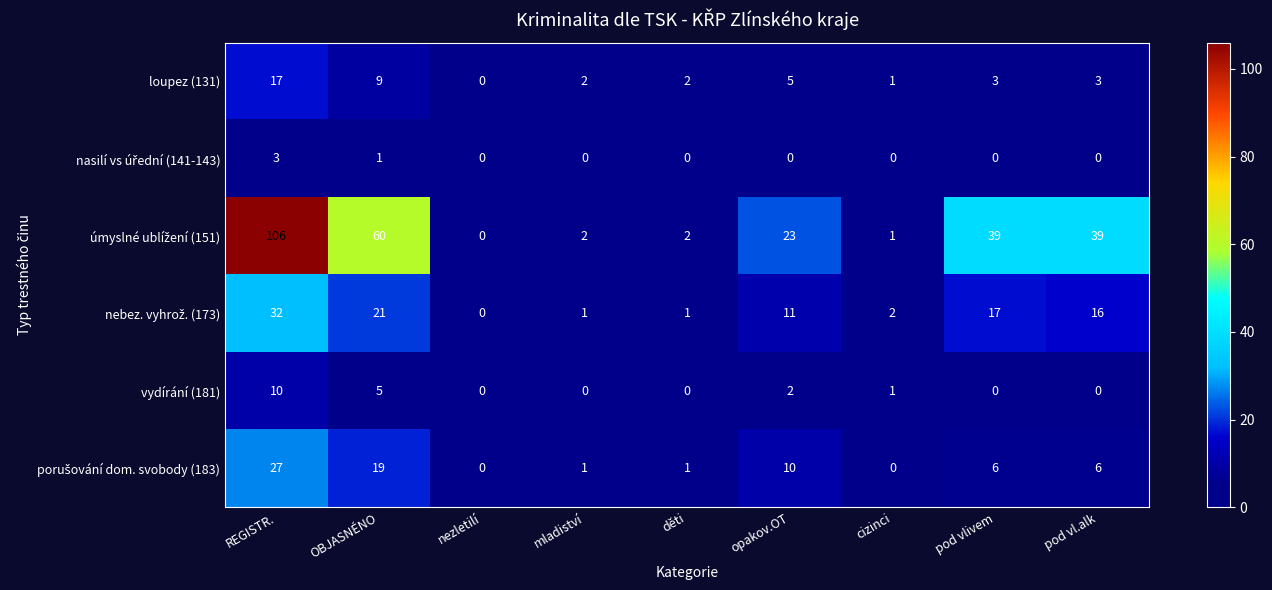

At which category is the sum across all series the highest?

REGISTR.